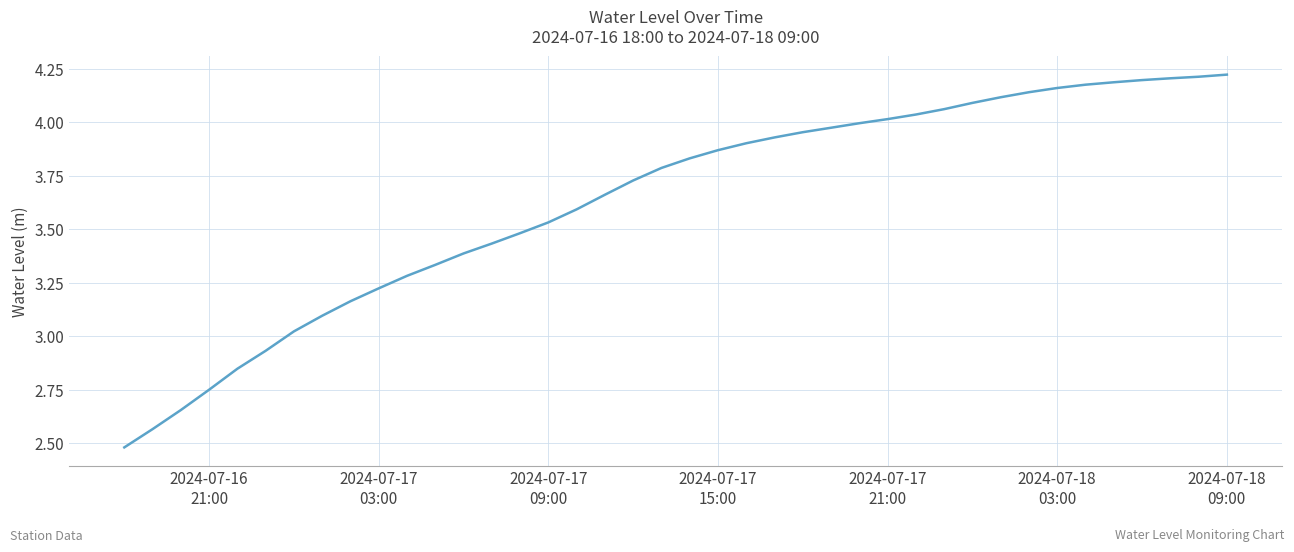

What is the difference between the maximum and minimum values?

1.7